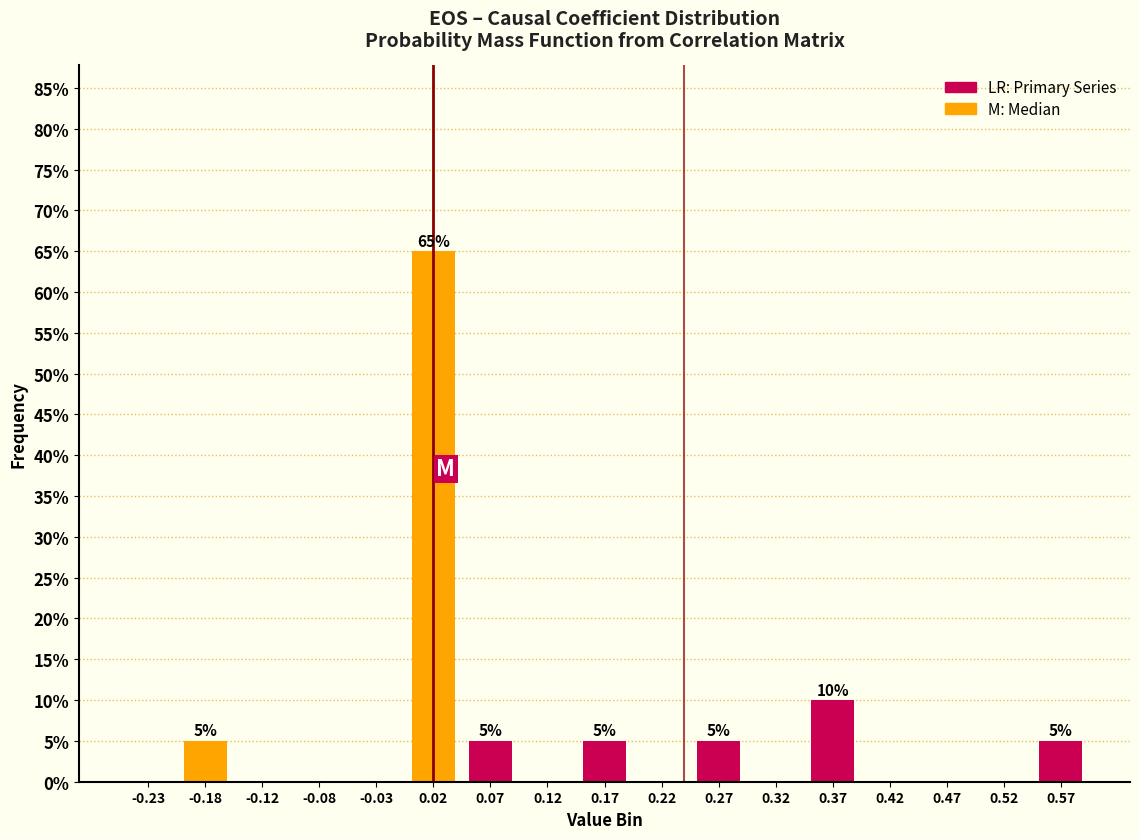

Reading right to left, extract all data points from this chart.

0.57=5	0.52=0	0.47=0	0.42=0	0.37=10	0.32=0	0.27=5	0.22=0	0.17=5	0.12=0	0.07=5	0.02=65	-0.03=0	-0.08=0	-0.12=0	-0.18=5	-0.23=0